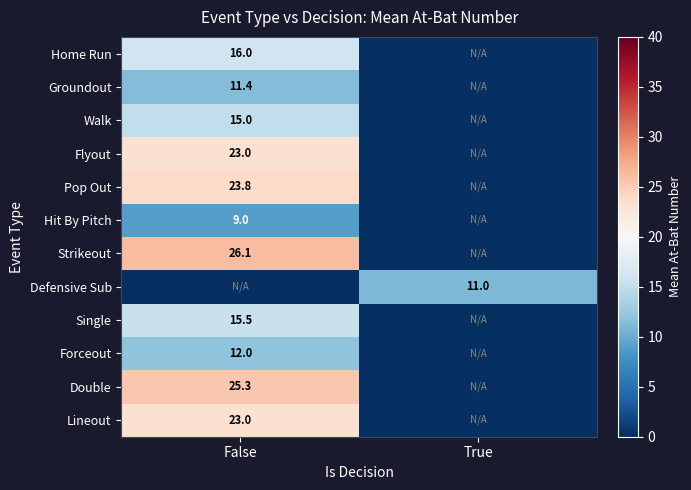

What is the greatest value displayed?

26.1